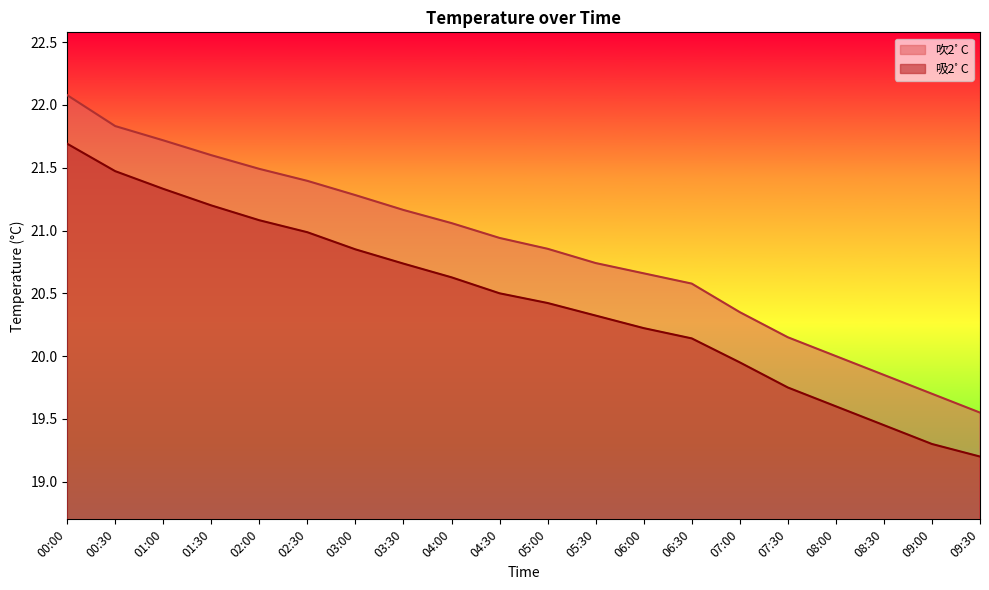

True or false: 吹2ﾟC and 吸2ﾟC intersect in this chart.

False